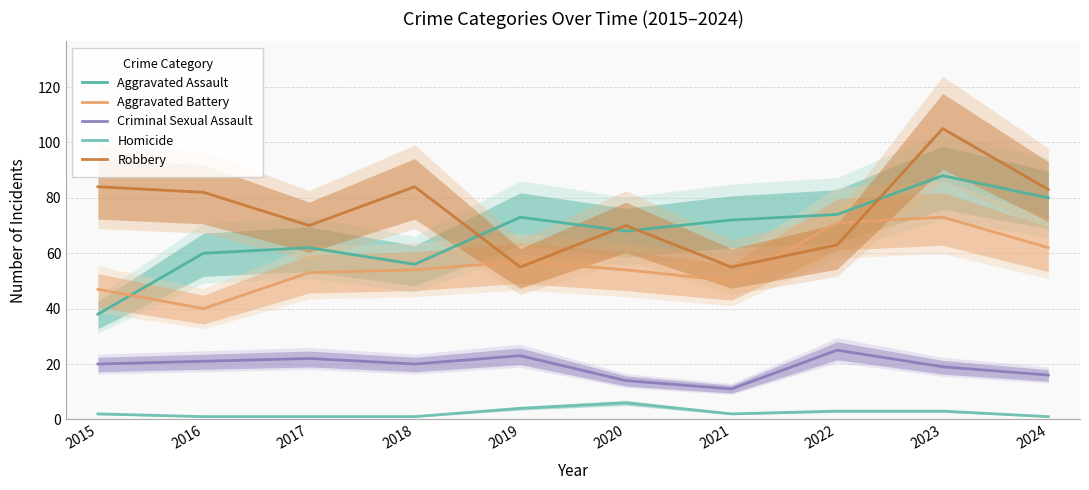

At how many categories does at least one series exceed 38?

10